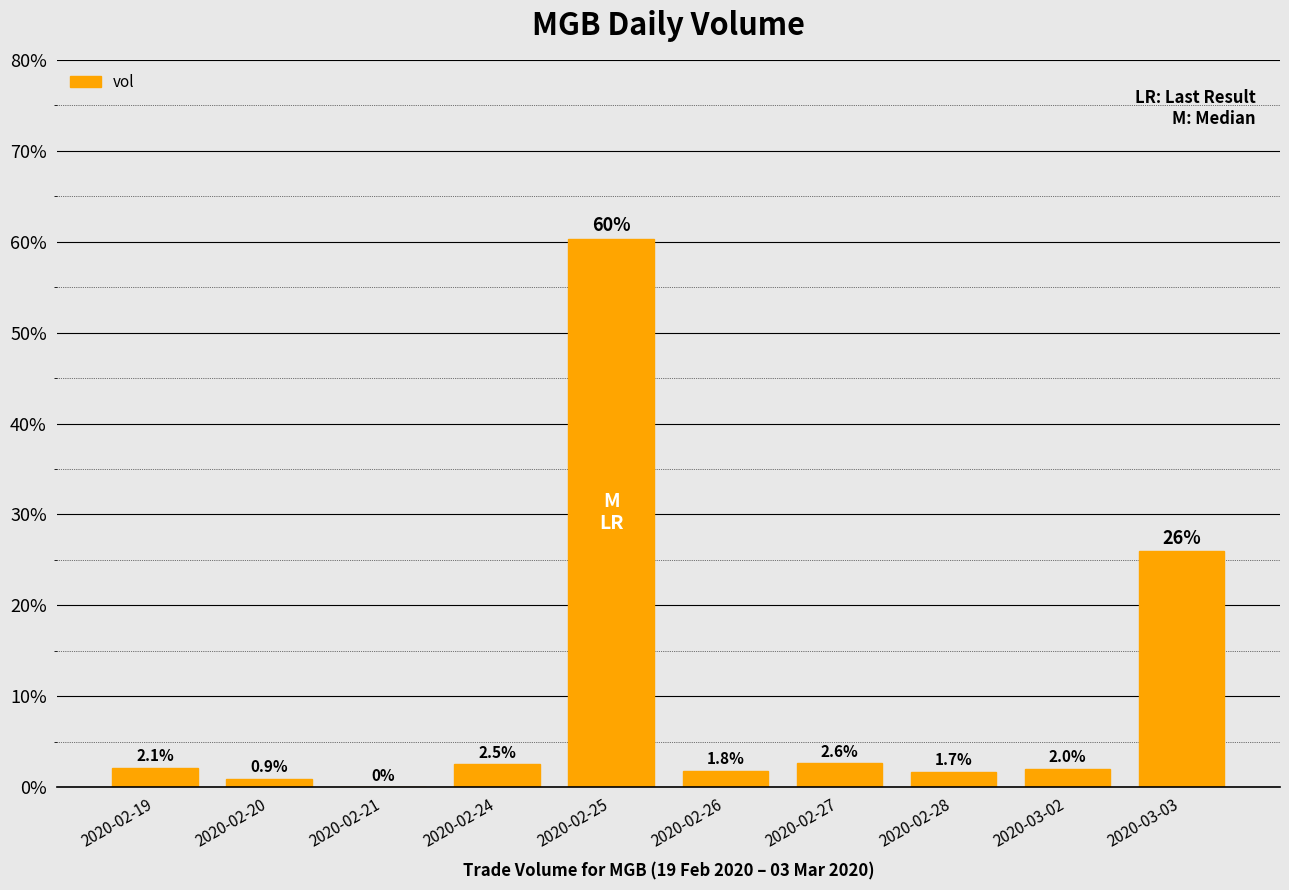

Which has a higher value, 2020-02-21 or 2020-02-25?

2020-02-25